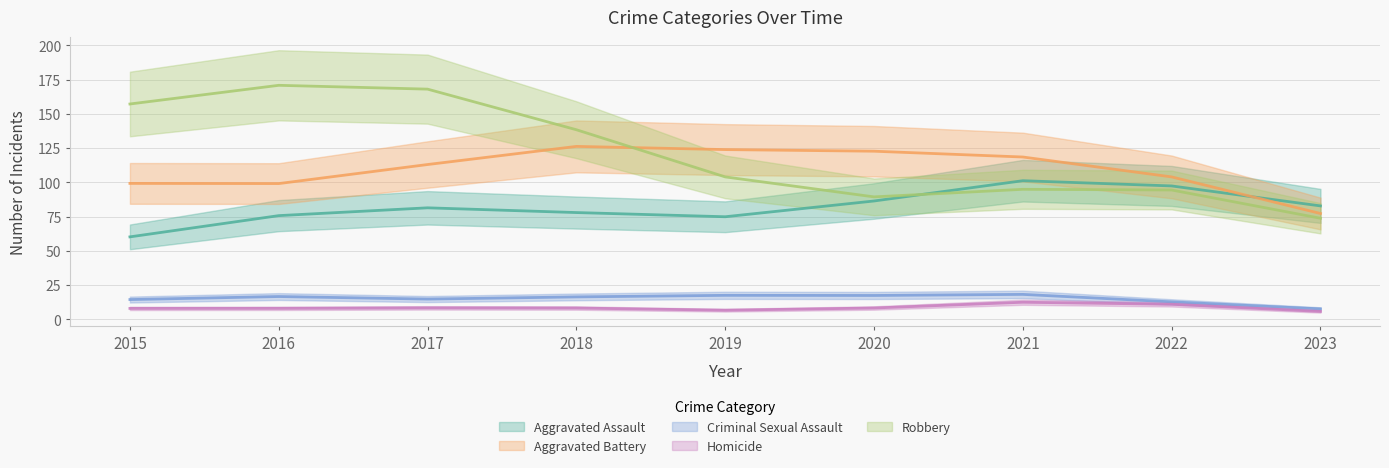

Which series has the largest total across all categories?

Robbery